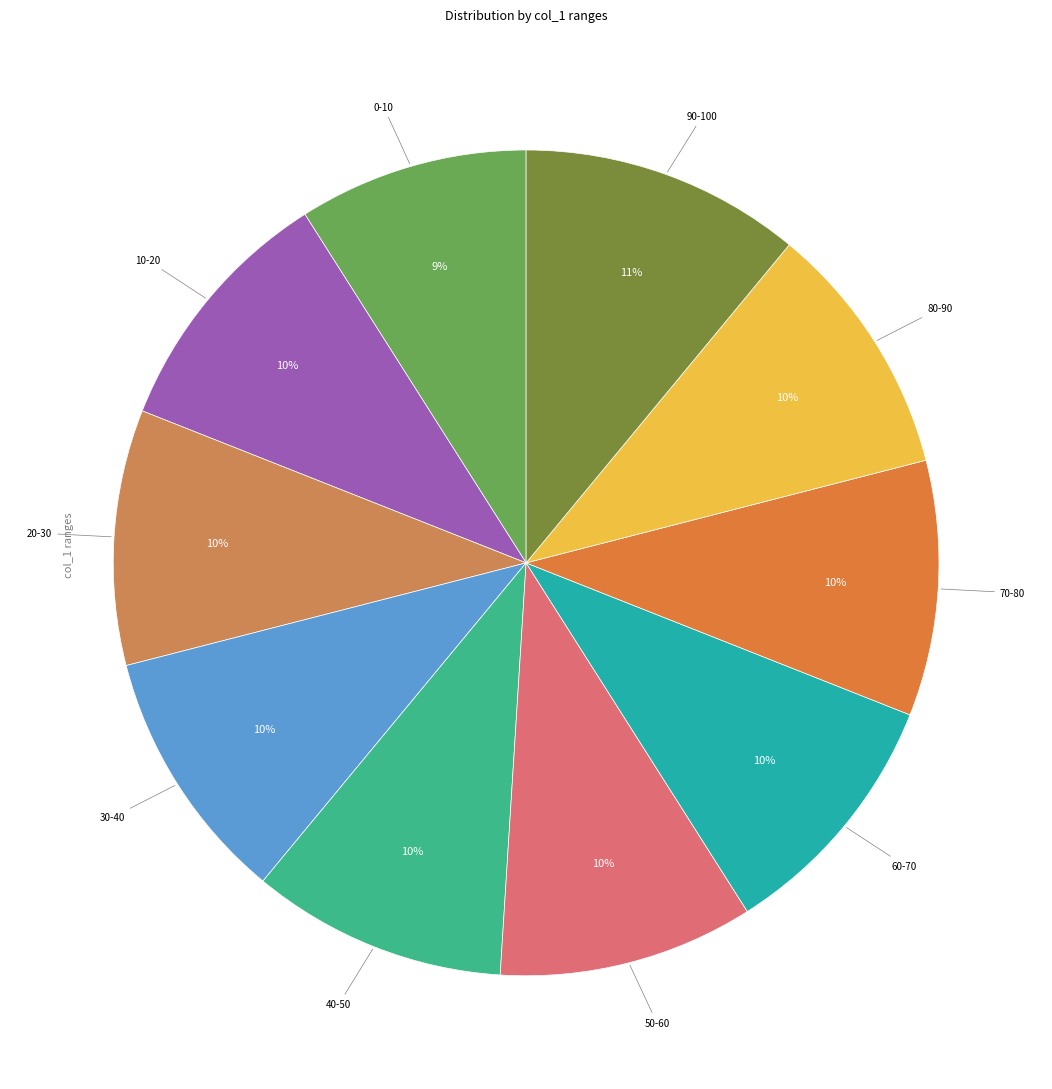

To the nearest percent, what is the average slice percentage?

10%